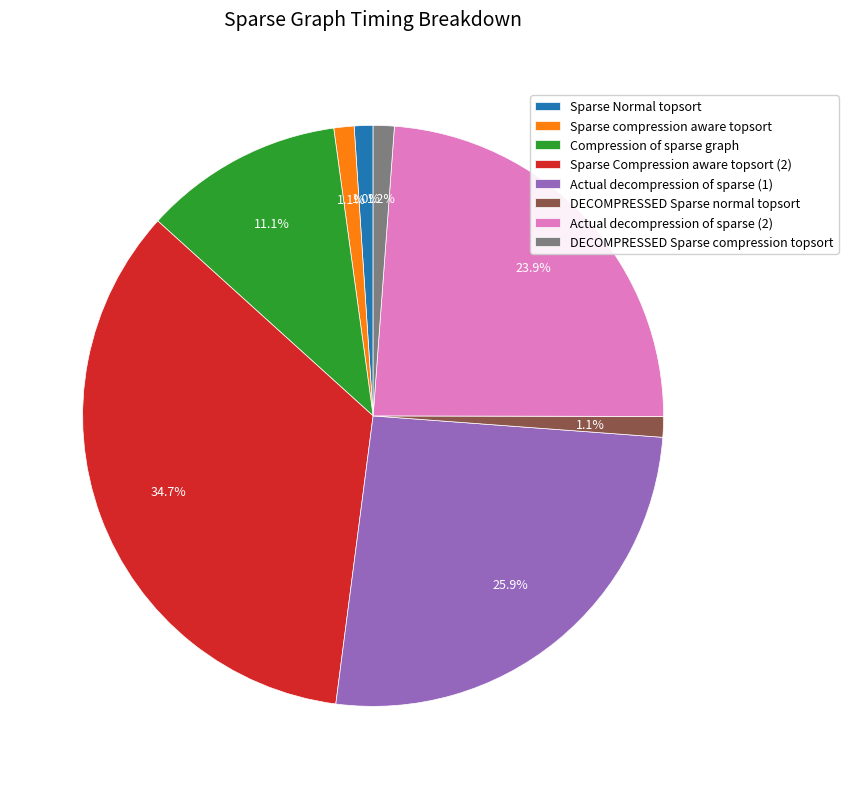

What percentage is the Sparse Normal topsort slice, to the nearest percent?

1%